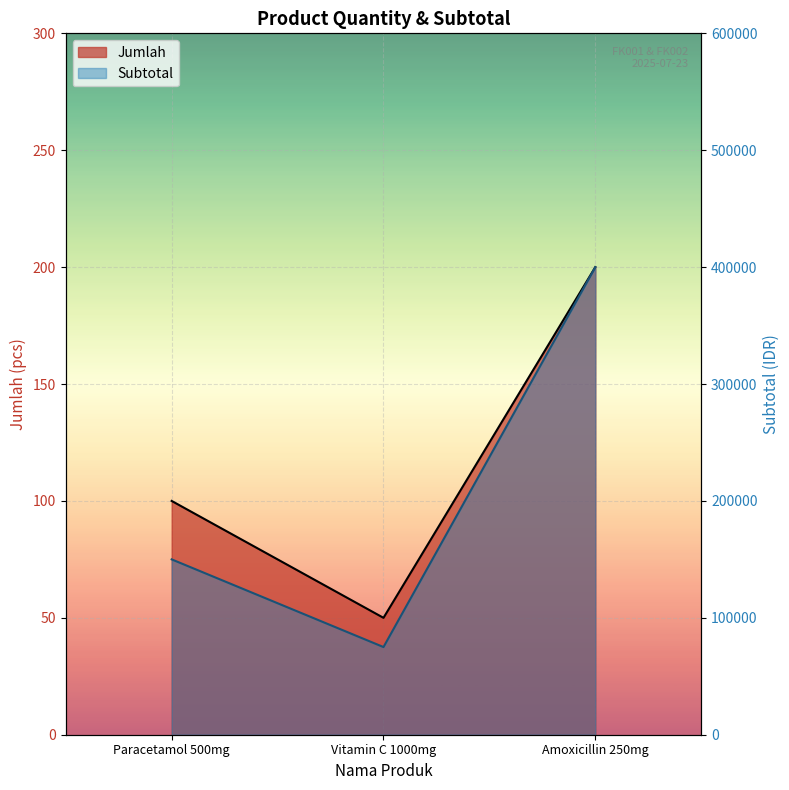

How many data points in Jumlah are less than 100?

1